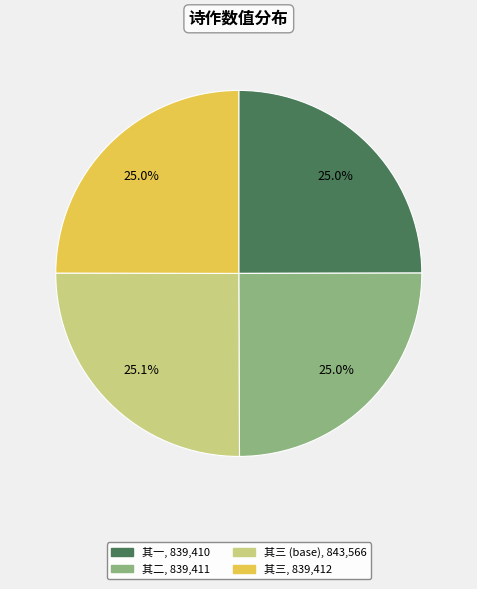

To the nearest percent, what is the average slice percentage?

25%